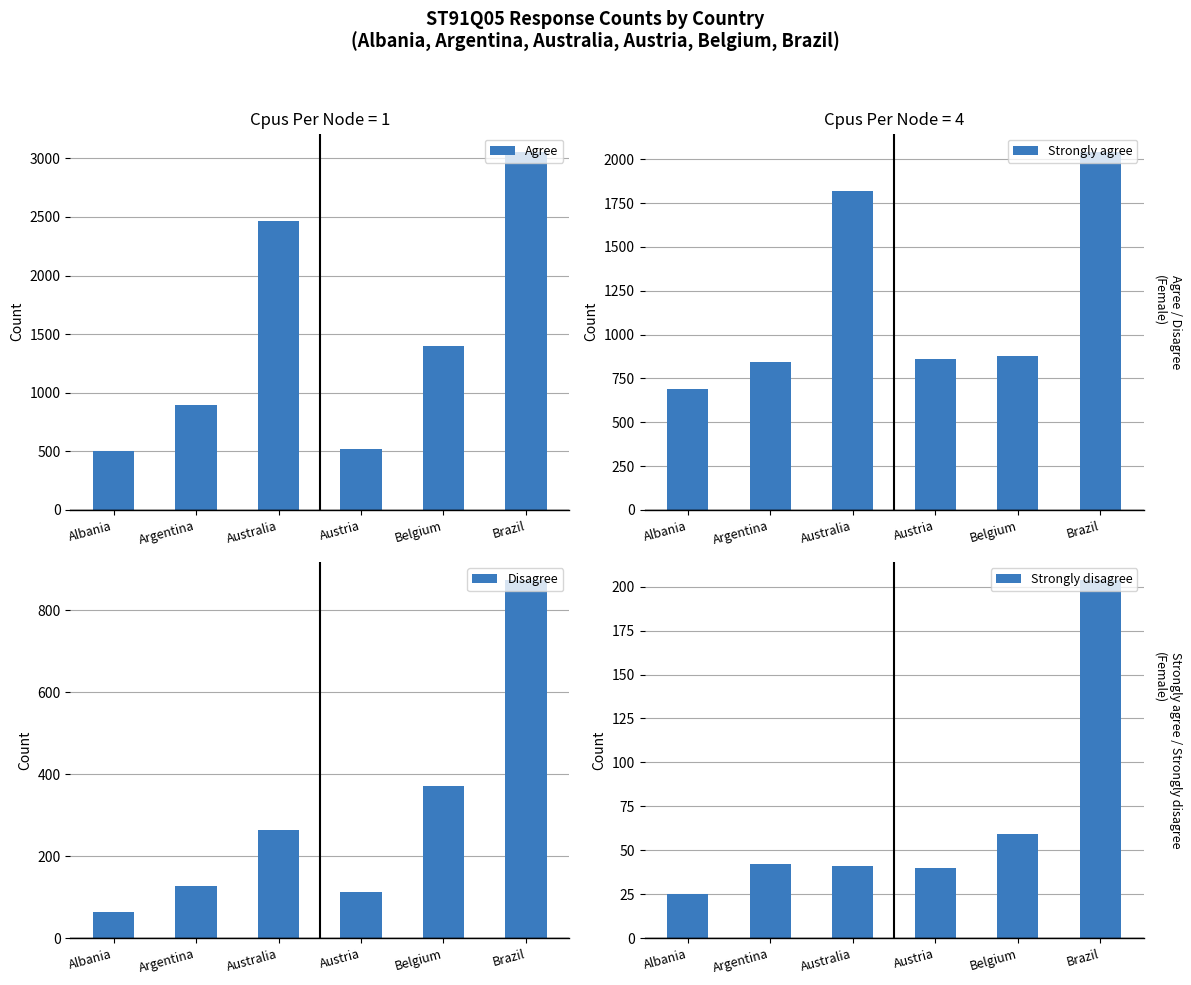

Which has a higher value, Belgium or Brazil?

Brazil